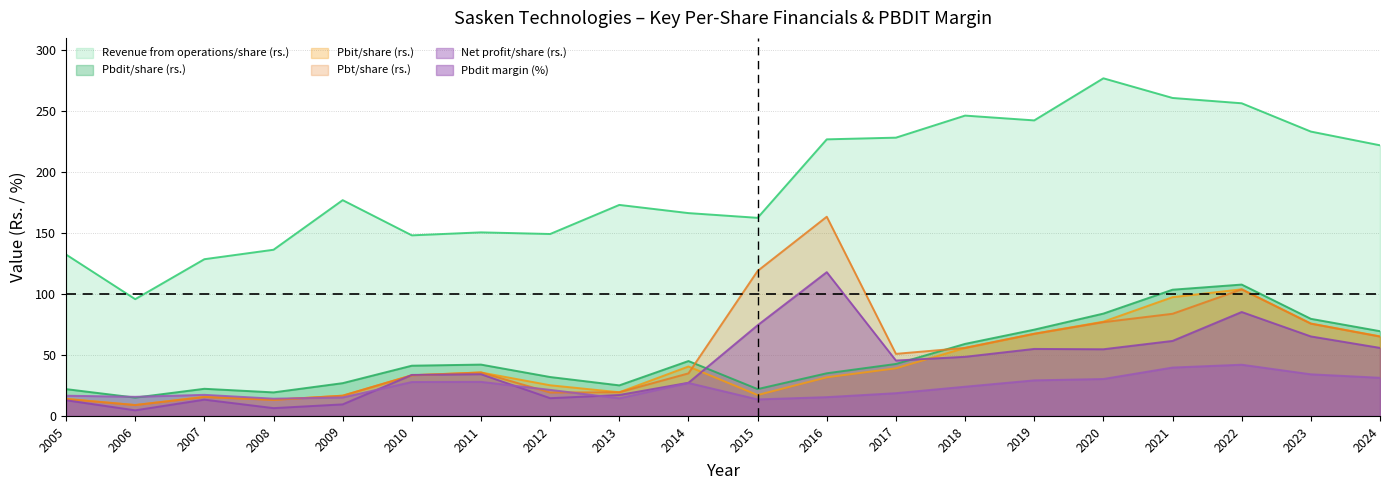

How many data points does each series have?

20